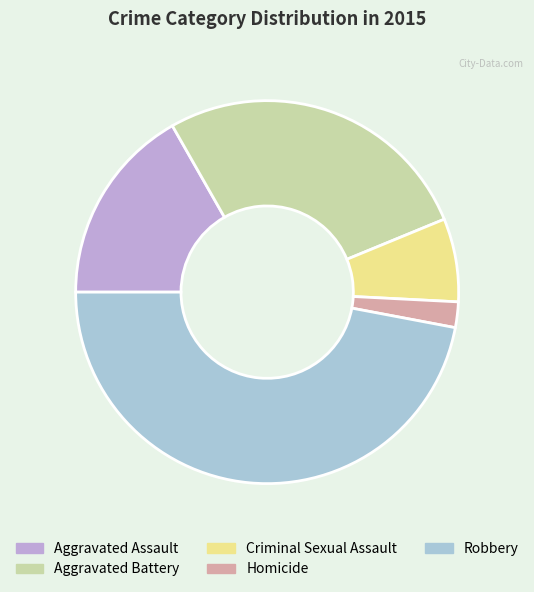

How many slices are in this pie chart?

5